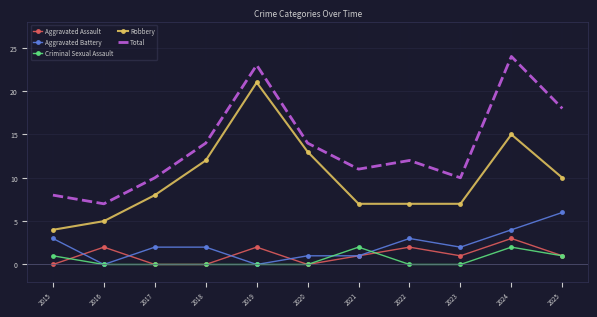

What is the spread (max minus min) of values at 2015?

8